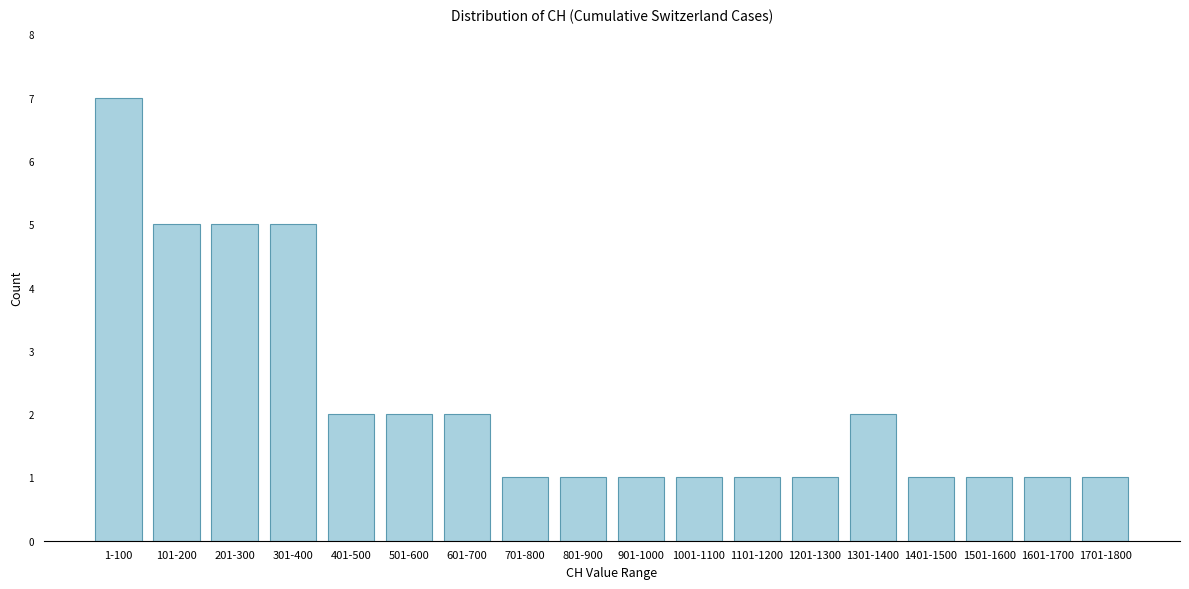

Reading left to right, list all the values displayed in this chart.

1-100=7	101-200=5	201-300=5	301-400=5	401-500=2	501-600=2	601-700=2	701-800=1	801-900=1	901-1000=1	1001-1100=1	1101-1200=1	1201-1300=1	1301-1400=2	1401-1500=1	1501-1600=1	1601-1700=1	1701-1800=1